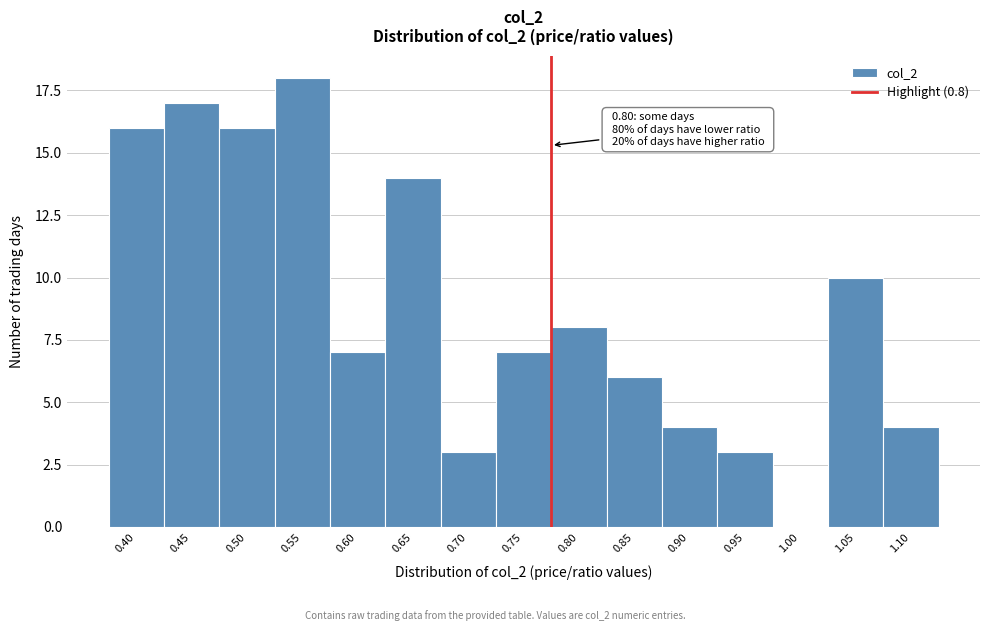

Reading left to right, transcribe all the data shown in this chart.

0.40=16	0.45=17	0.50=16	0.55=18	0.60=7	0.65=14	0.70=3	0.75=7	0.80=8	0.85=6	0.90=4	0.95=3	1.00=0	1.05=10	1.10=4